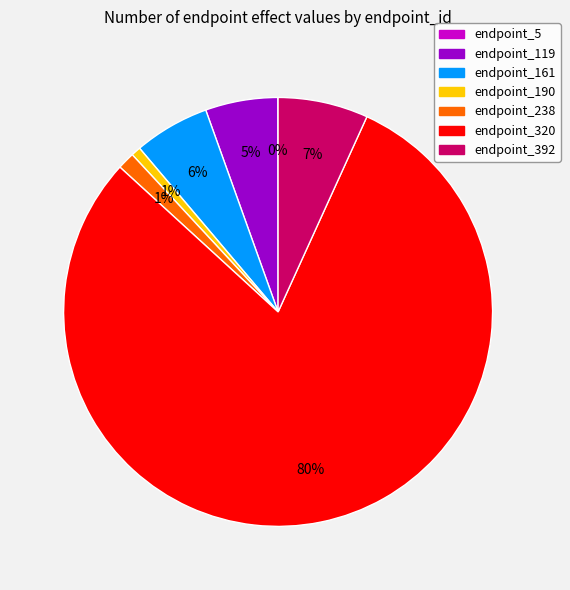

To the nearest percent, what is the average slice percentage?

14%